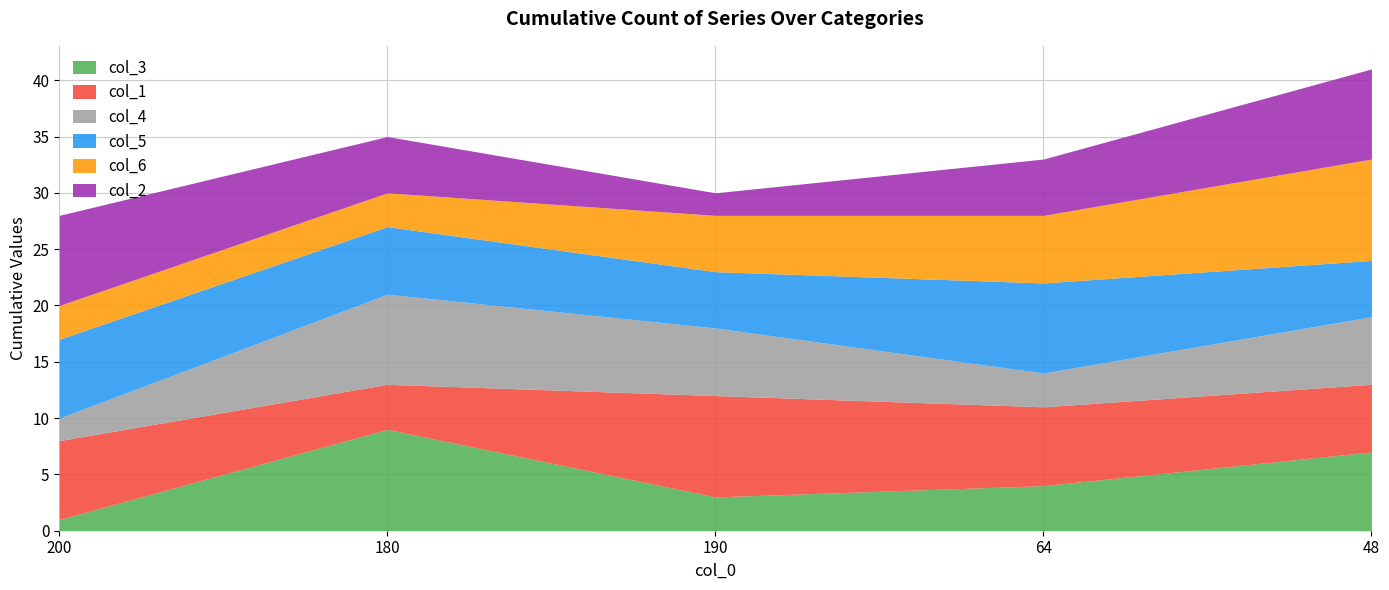

How many categories are shown in the chart?

5